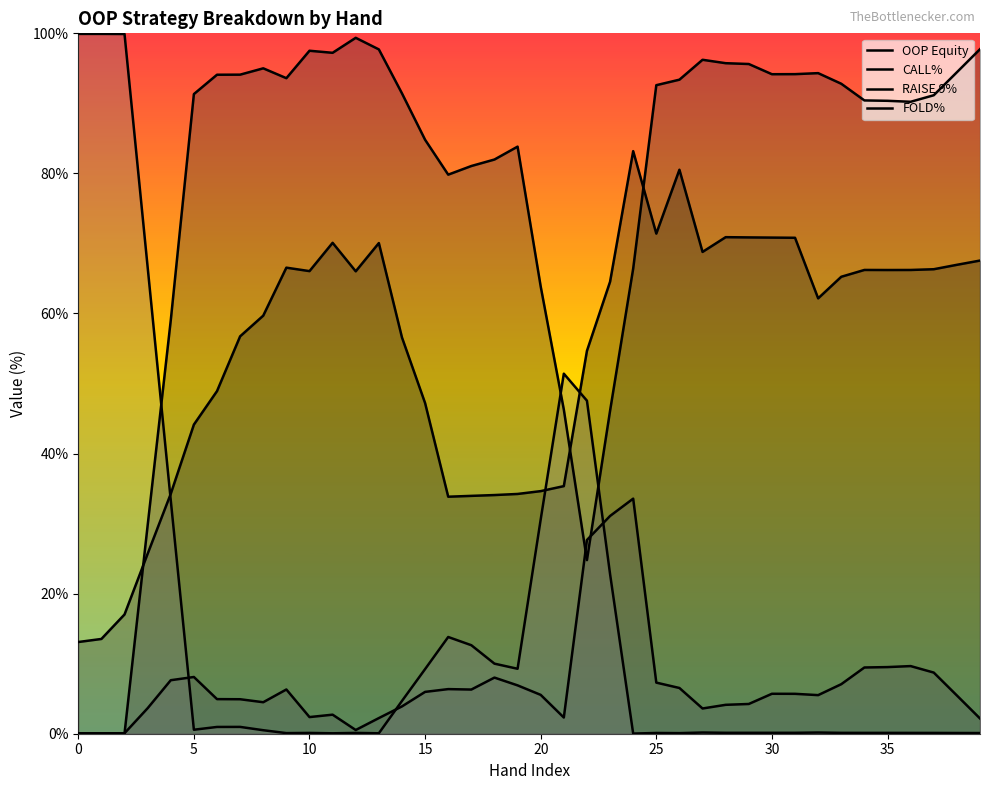

How many interior local valleys does the OOP Equity series have?

7